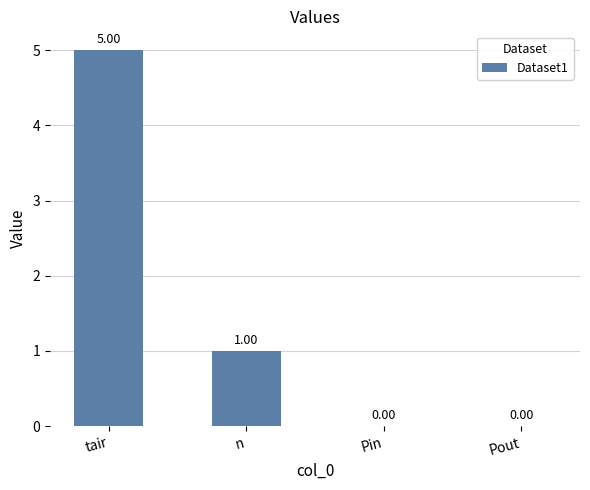

Reading right to left, extract all data points from this chart.

0	0	1	5